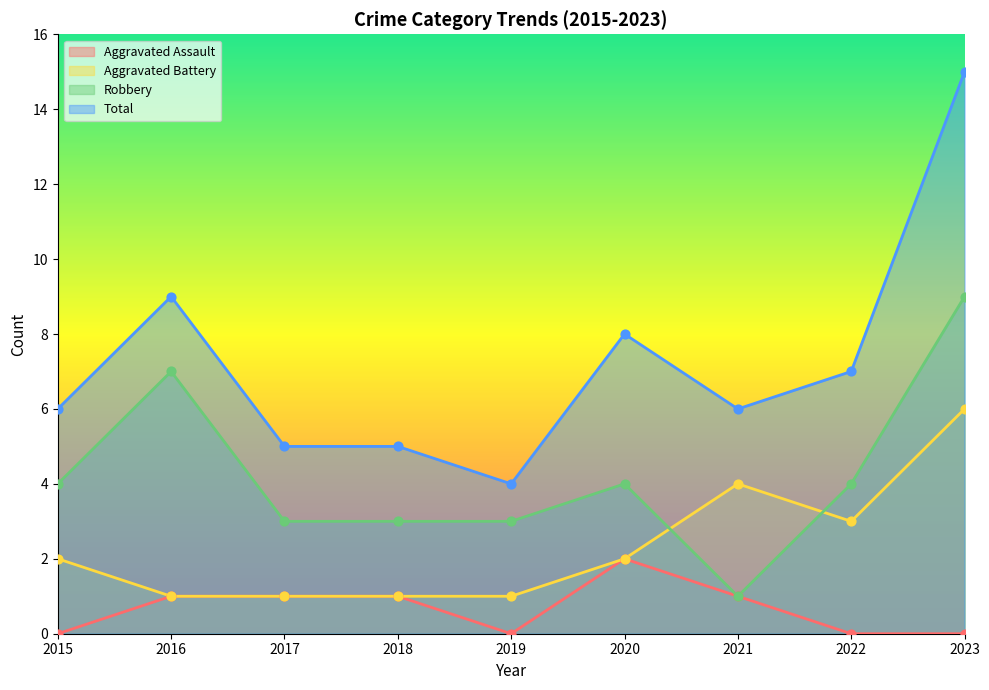

What are all the series names shown in the legend?

Aggravated Assault, Aggravated Battery, Robbery, Total